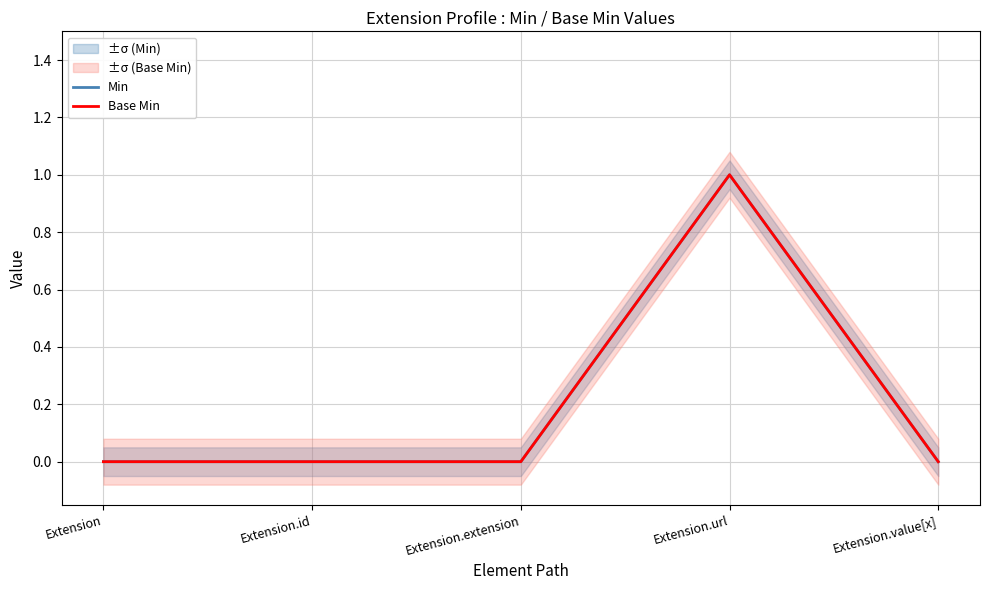

Count the number of categories in the chart.

5